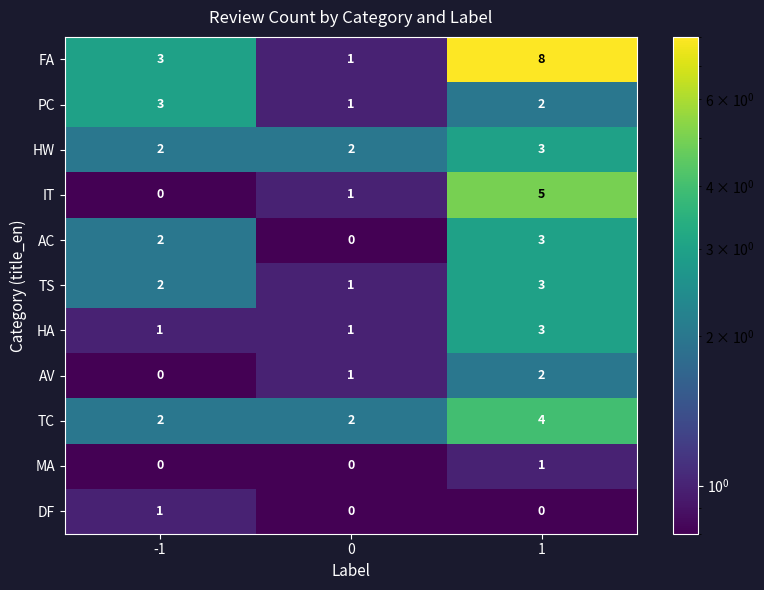

The HW series shows 1 at 0. True or false?

False